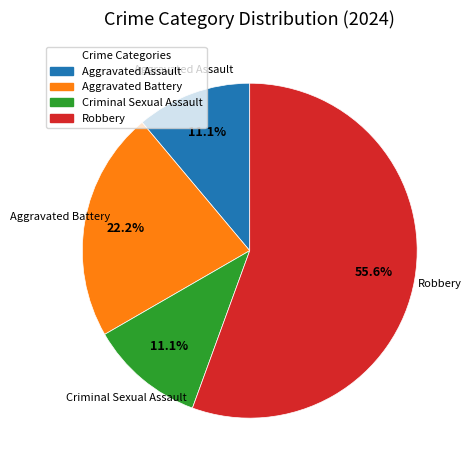

To the nearest percent, what is the combined percentage of Aggravated Battery and Aggravated Assault?

33%